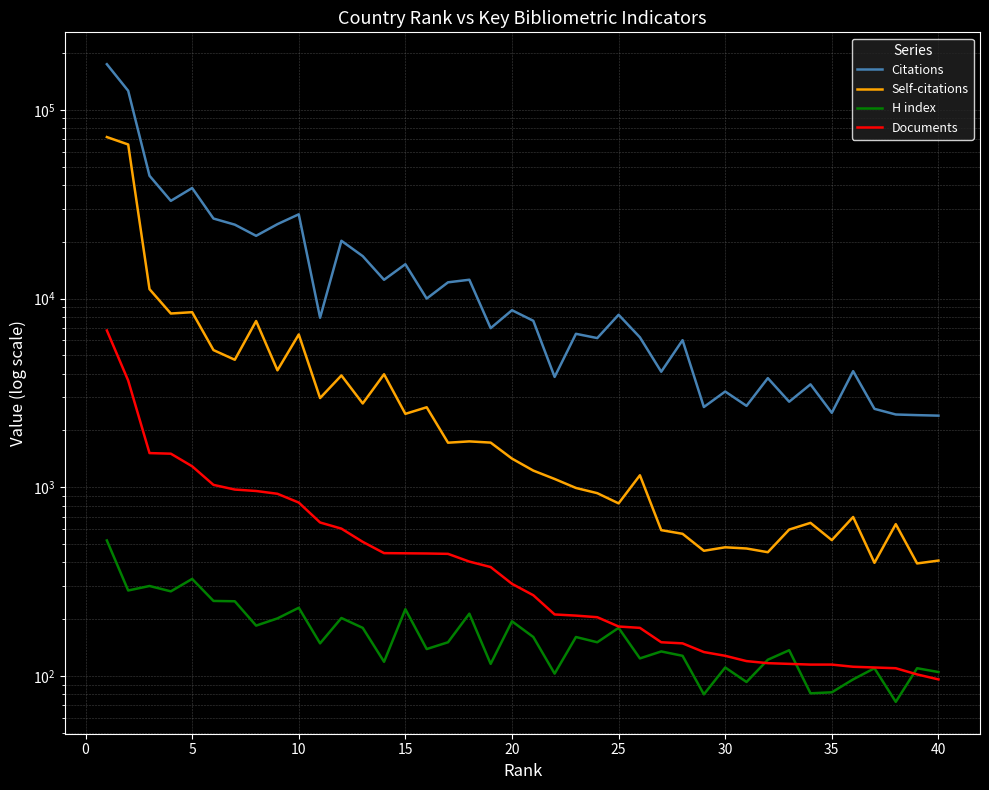

True or false: Citations and H index intersect in this chart.

False